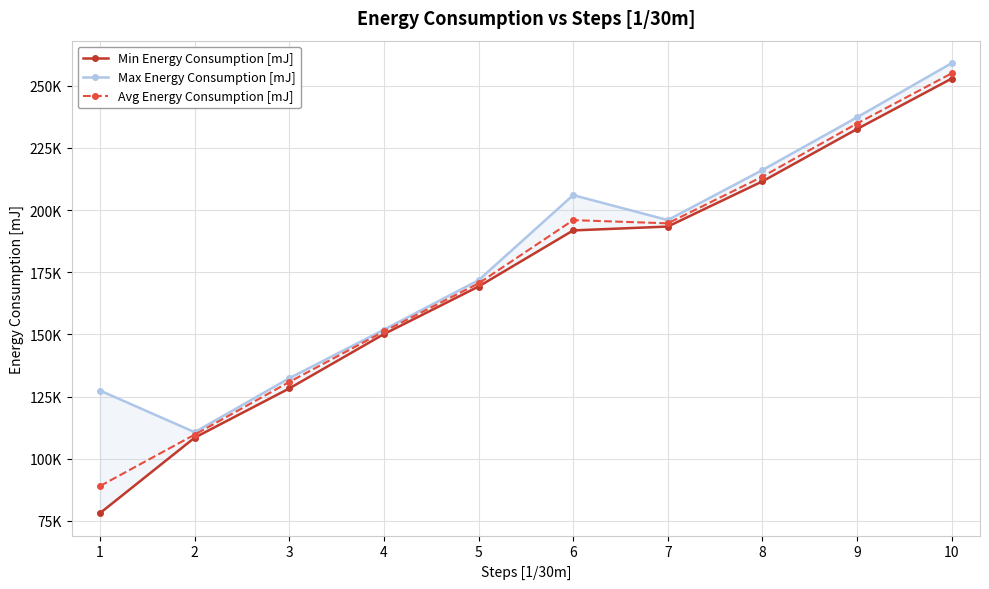

Is this an area chart (filled region under the line)?

No